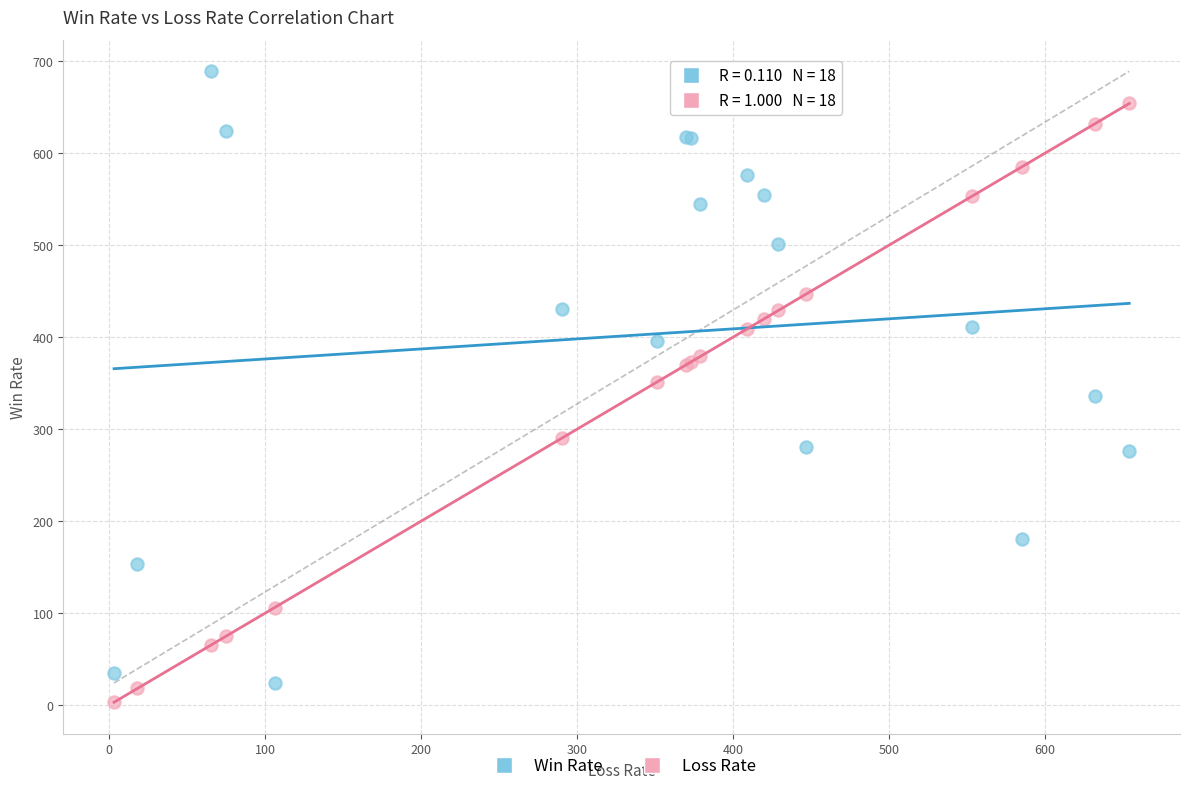

What is the X range (max minus min) for the scatter plot?

651